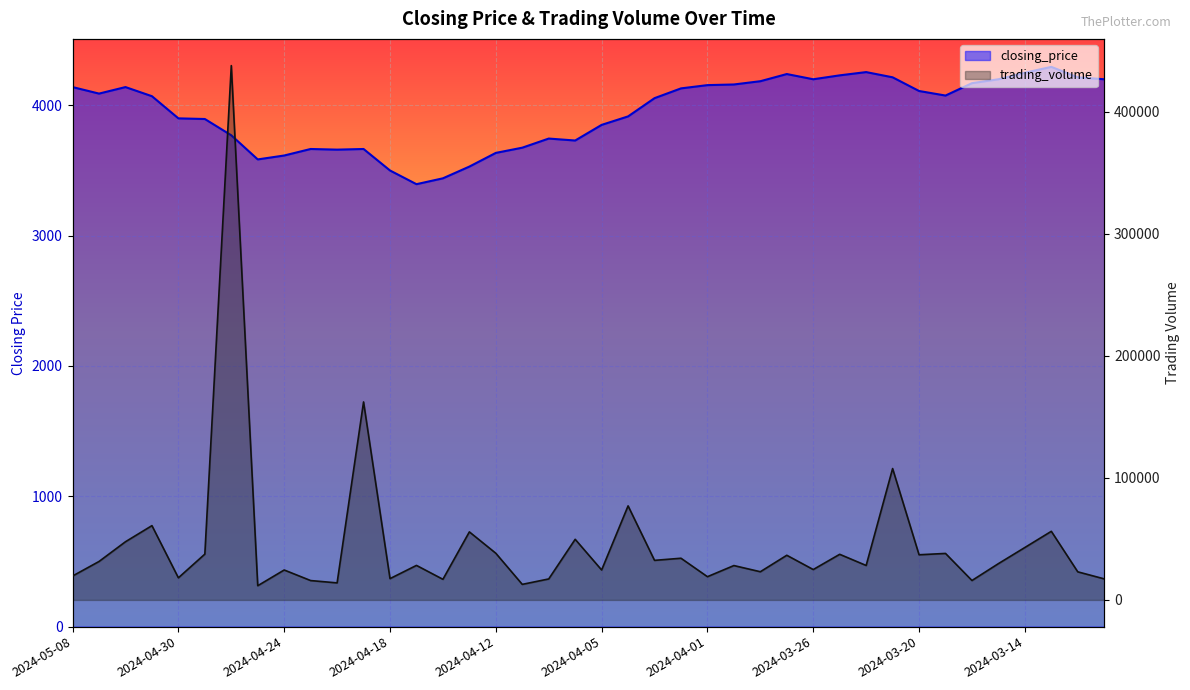

True or false: trading_volume has more than 2 interior local peaks.

True